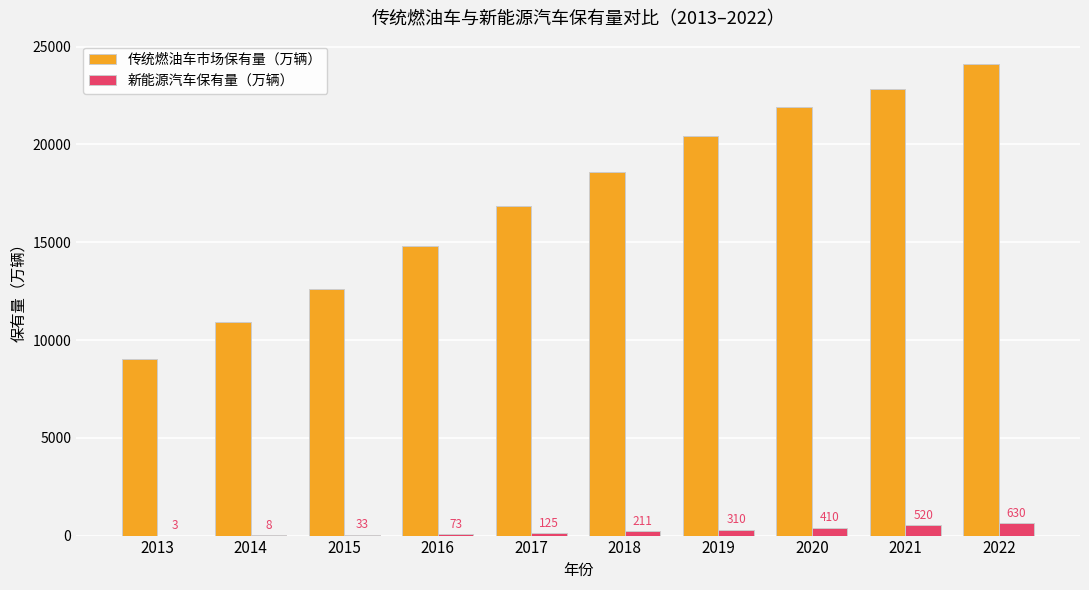

What is the sum of the 新能源汽车保有量（万辆） values at 2021 and 2022?

1150.0